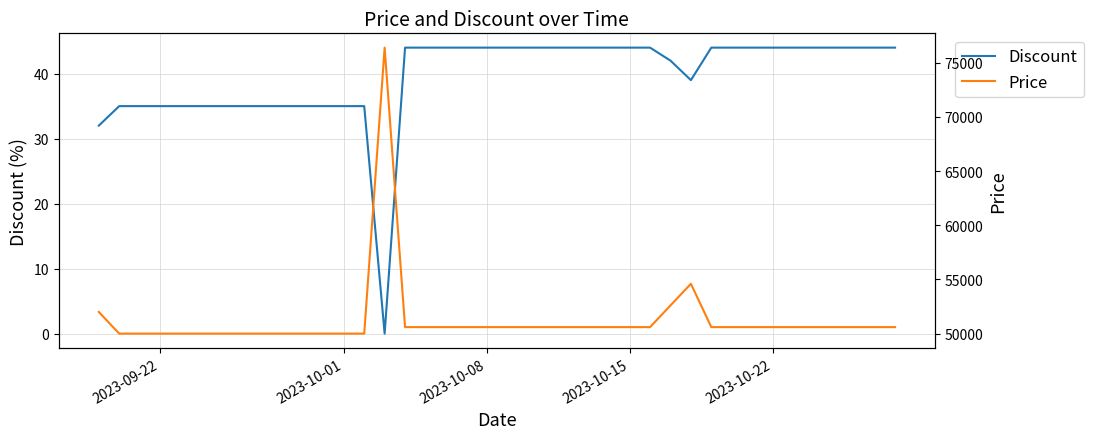

How many lines are shown in the chart?

2